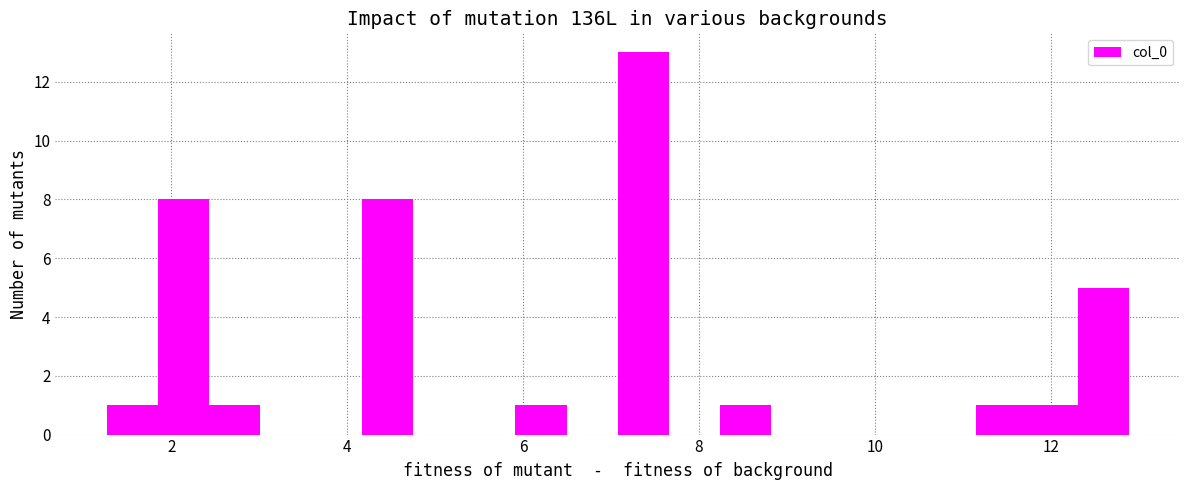

Around what value on the x-axis is the tallest bar? Give the approximate position of its centre, as read against the axis.

7.4